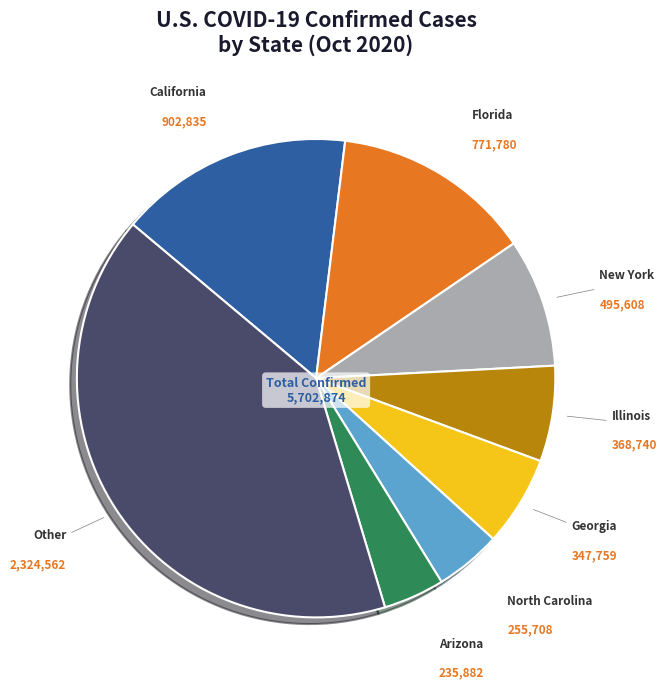

Is there a majority slice in this chart?

No